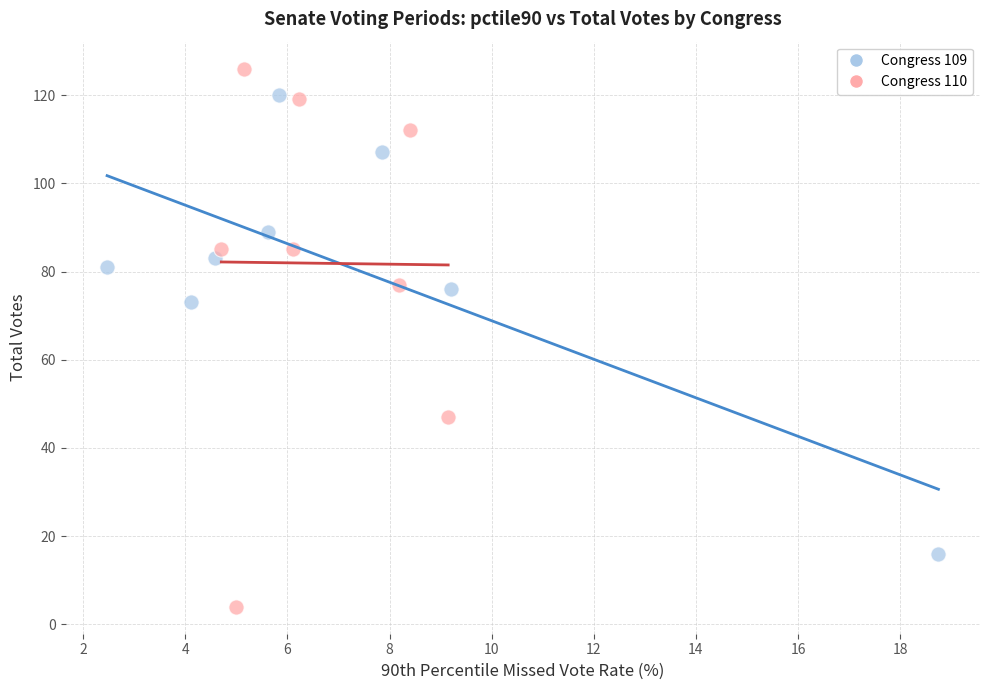

Which series has the largest Y range (max minus min)?

Congress 110